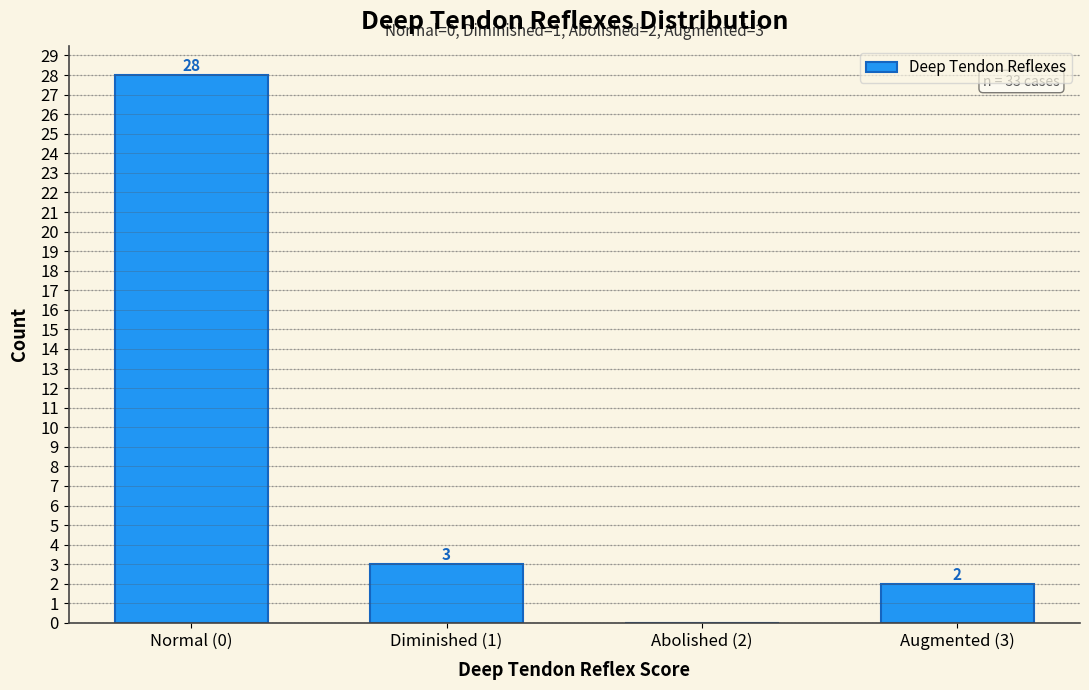

Reading right to left, what are all the values shown in this chart?

Augmented (3)=2	Abolished (2)=0	Diminished (1)=3	Normal (0)=28